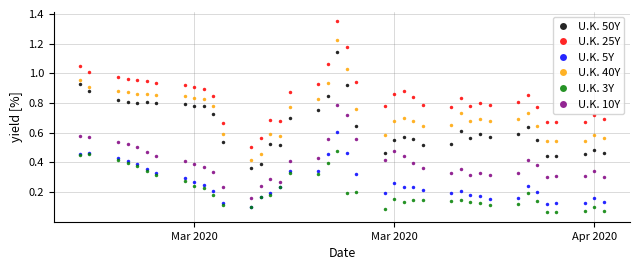

Which series has the largest total across all categories?

U.K. 25Y